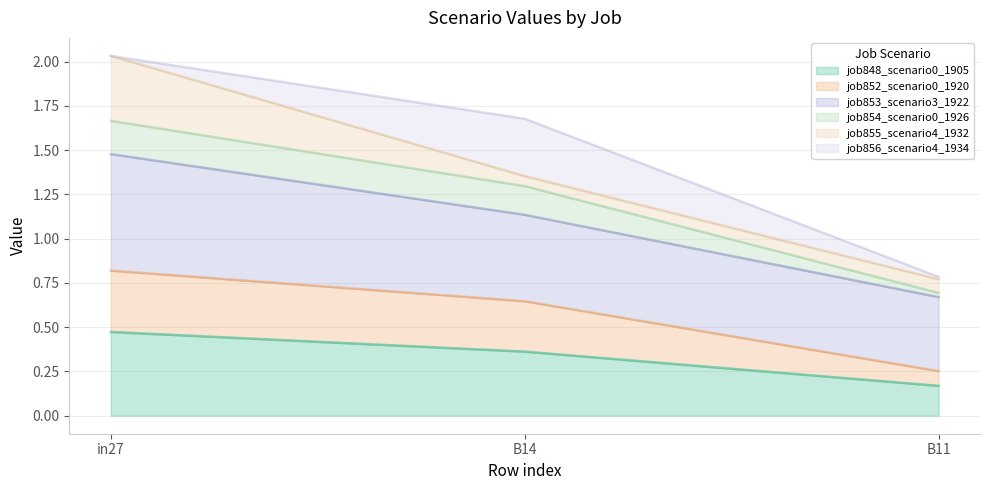

Does the chart display data point markers on the line(s)?

No